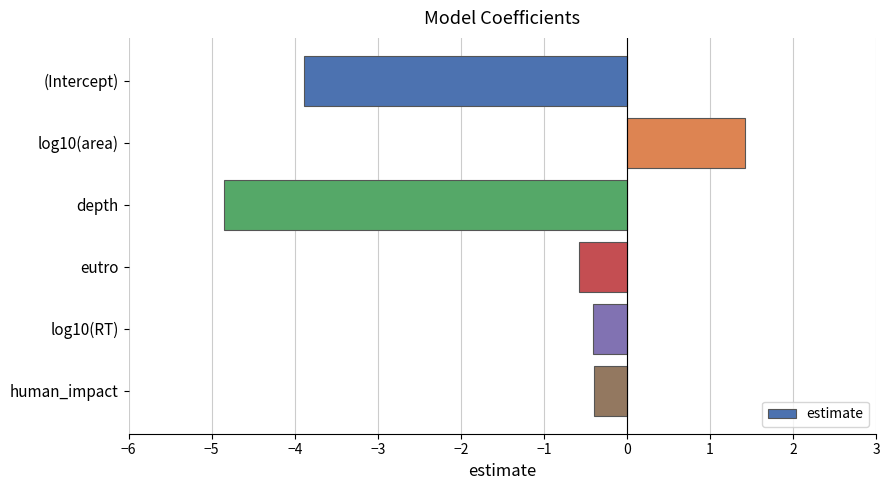

How many data points are less than 0?

5